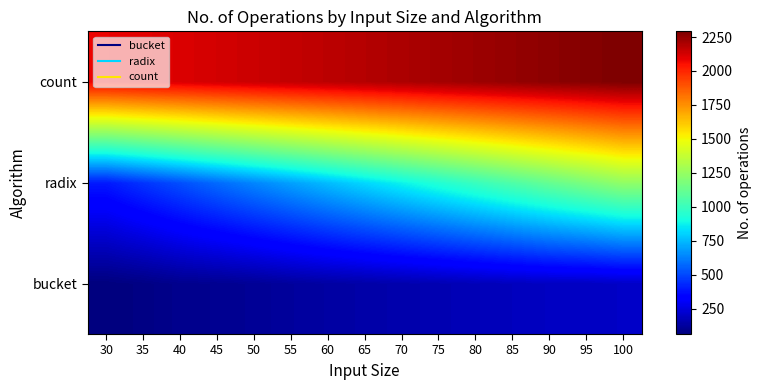

What is the total value across all series at 70?

3231